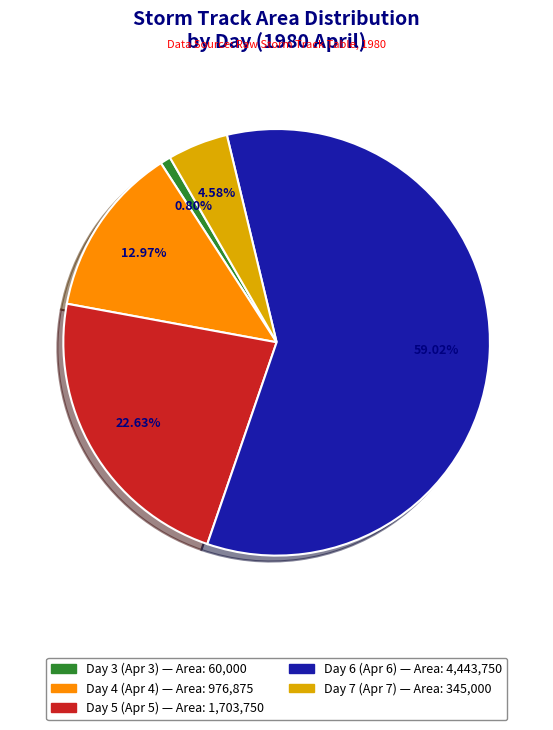

Is there a majority slice in this chart?

Yes